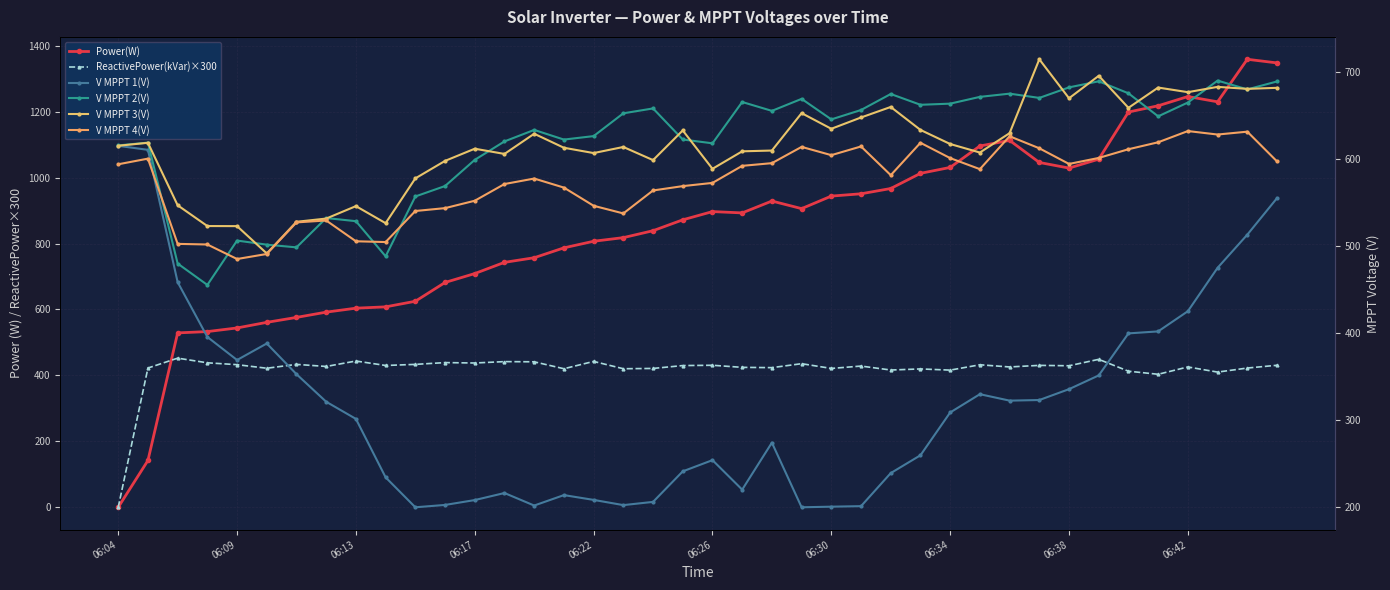

Which series has the largest total across all categories?

Power(W)